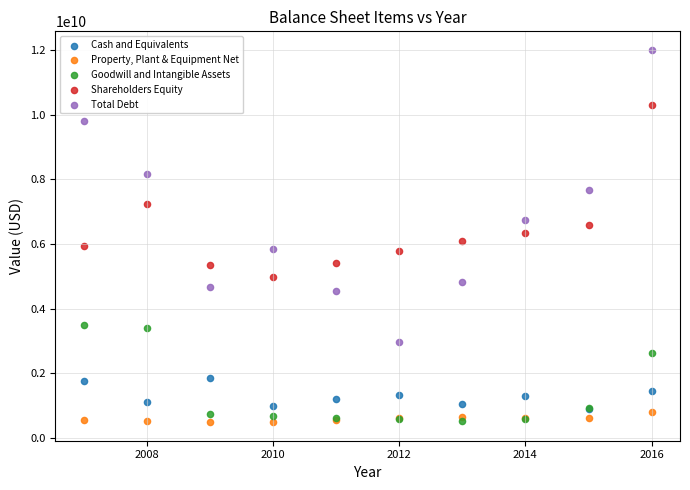

Which series reaches the maximum Y coordinate?

Total Debt